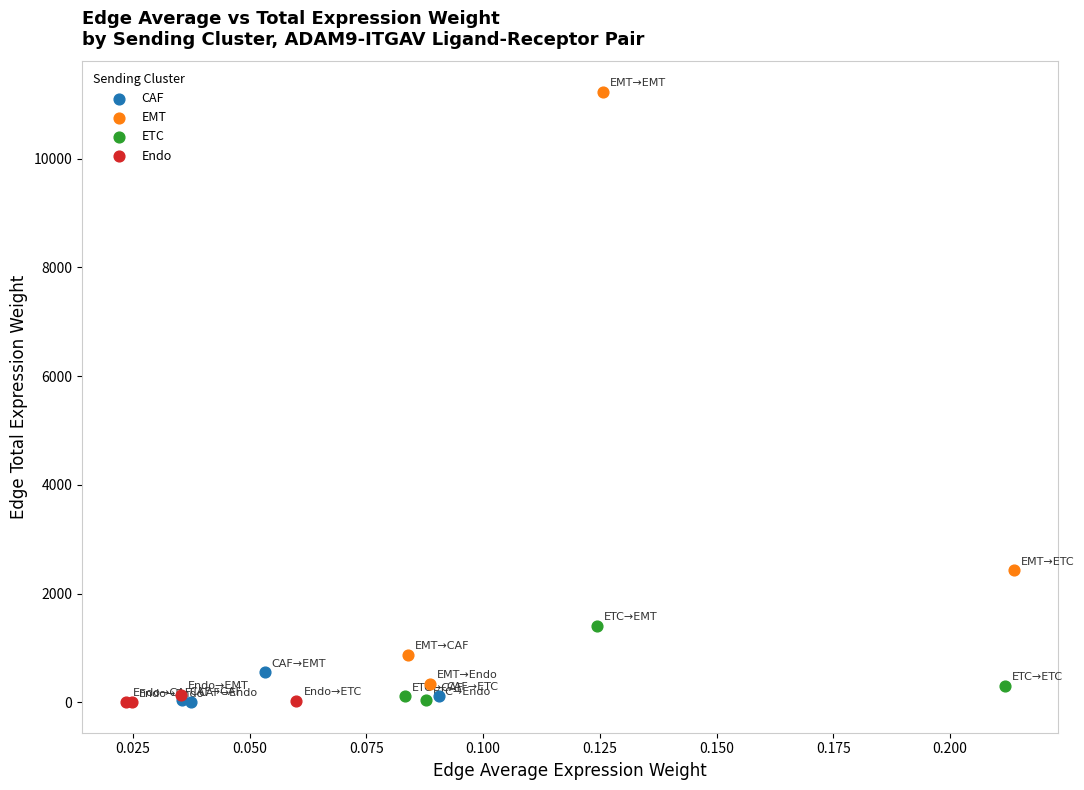

Which series has the widest spread of Y values?

EMT